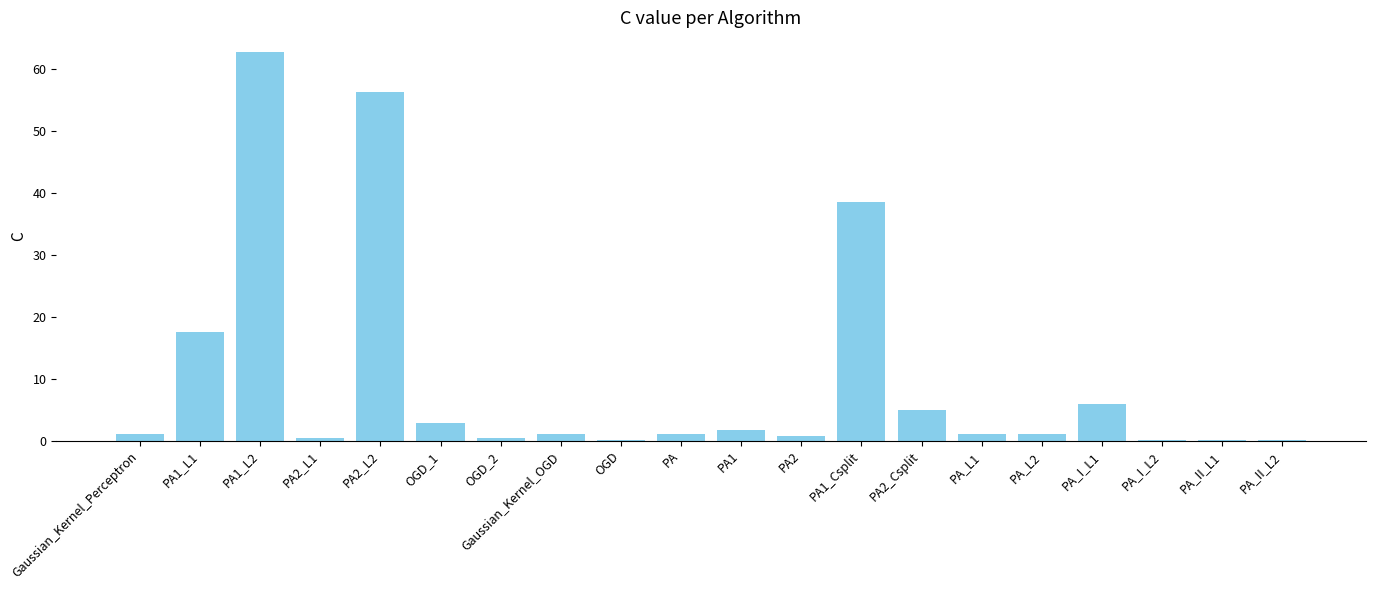

At which category does the chart reach its peak across all series?

PA1_L2